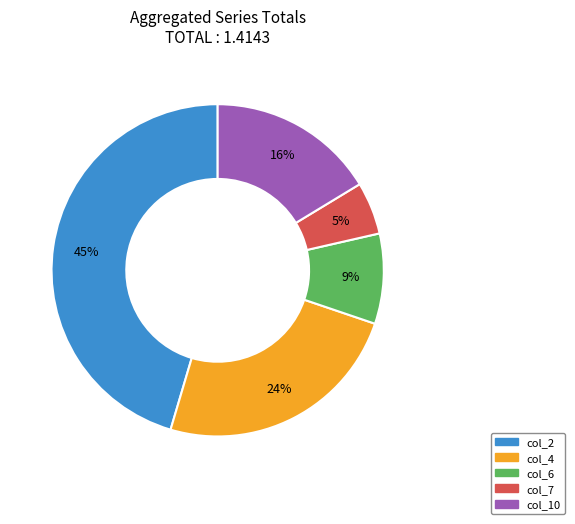

To the nearest percent, what is the difference between the largest and smallest slice percentages?

40%